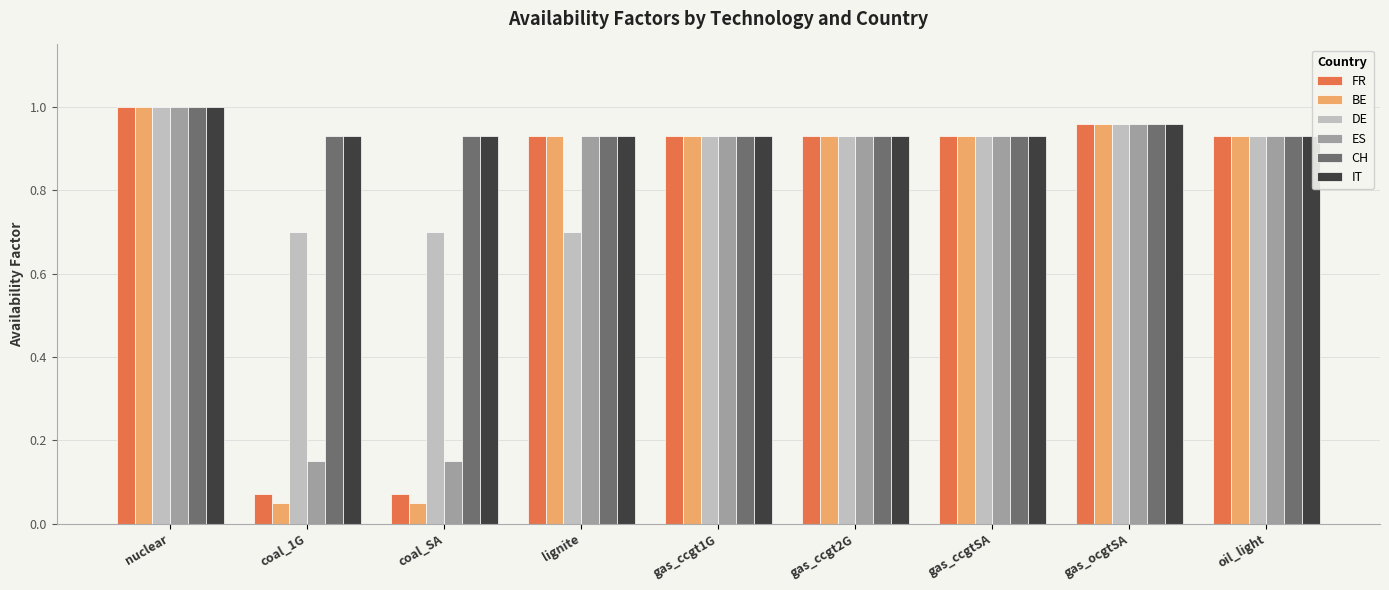

What position from the left is oil_light?

9